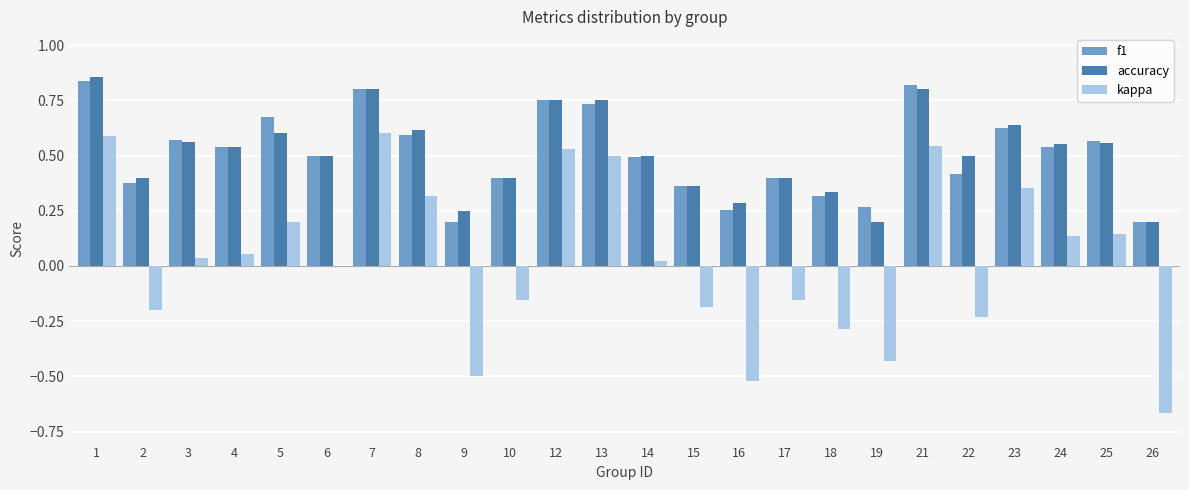

Where is kappa nearest to the value 0?

6